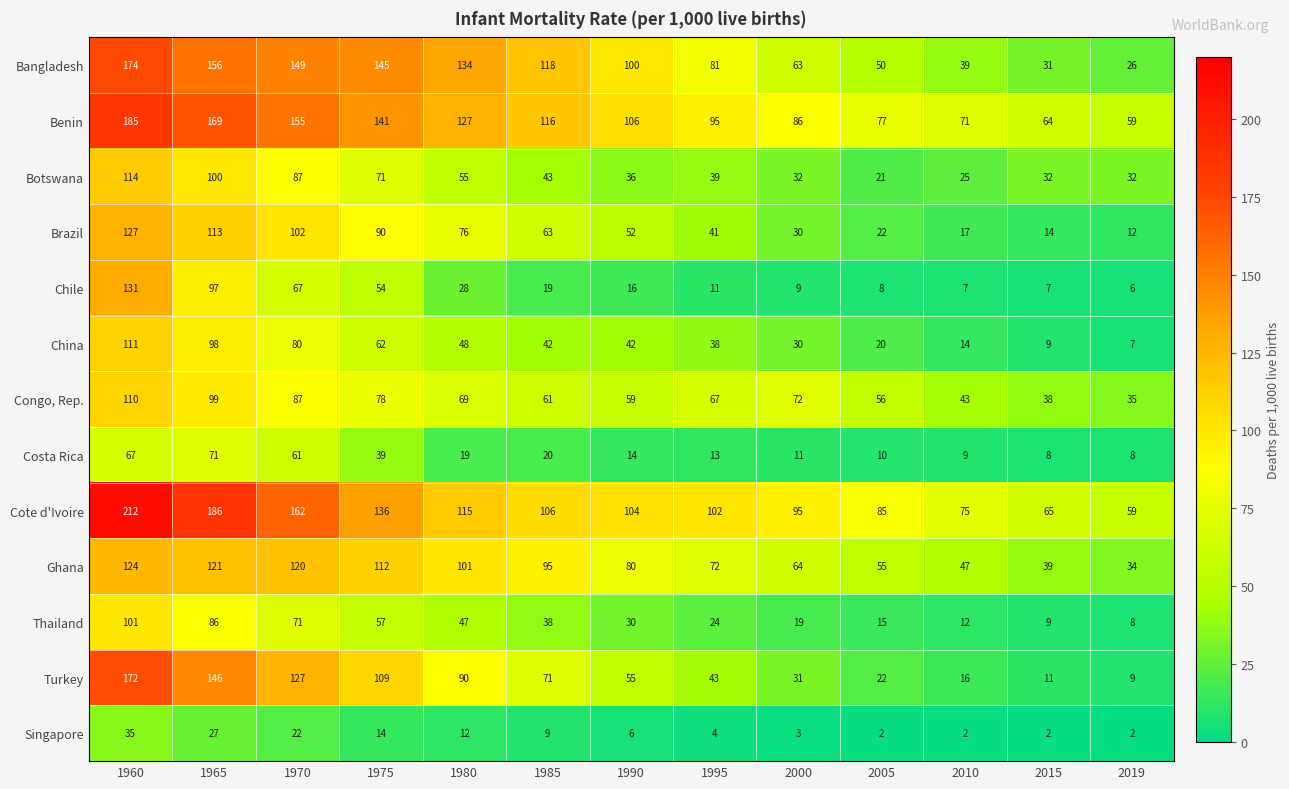

What is the sum of the Cote d'Ivoire values at 2019 and 1960?

271